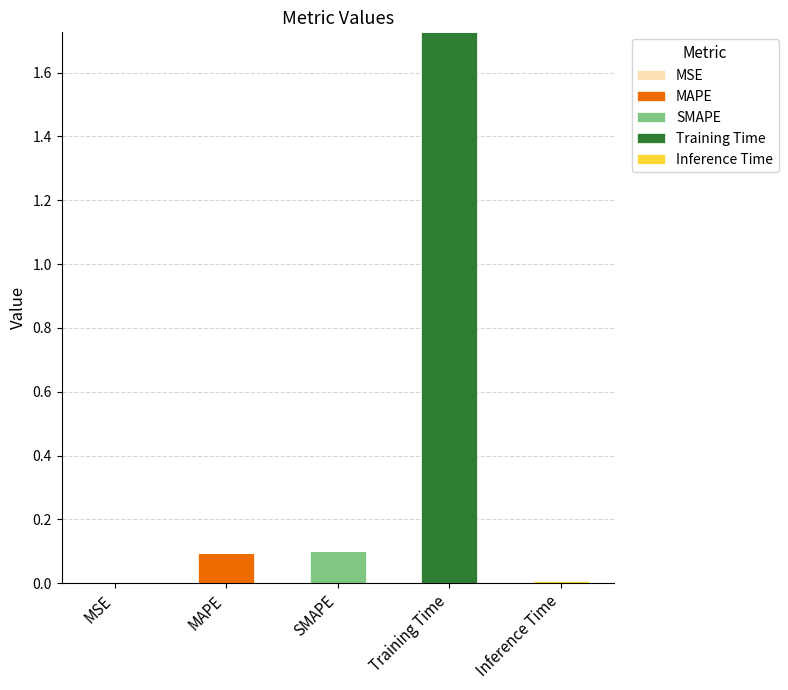

How many distinct data groups are displayed?

5